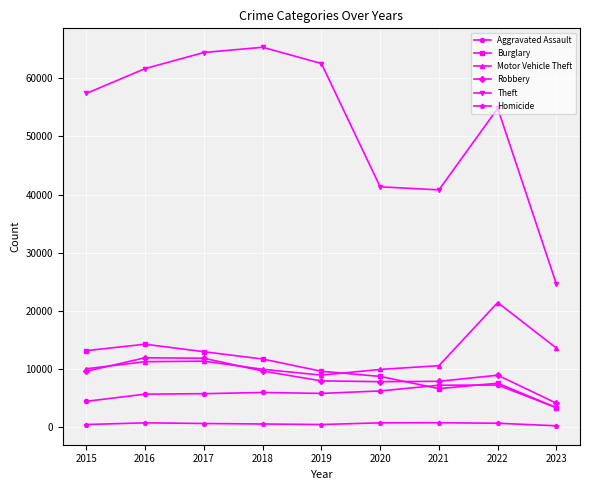

Which category has the highest value across all series?

2018